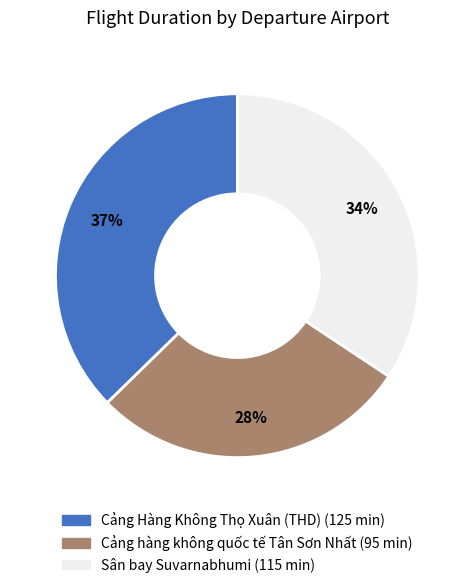

To the nearest percent, what is the combined percentage of Cảng hàng không quốc tế Tân Sơn Nhất and Cảng Hàng Không Thọ Xuân (THD)?

66%